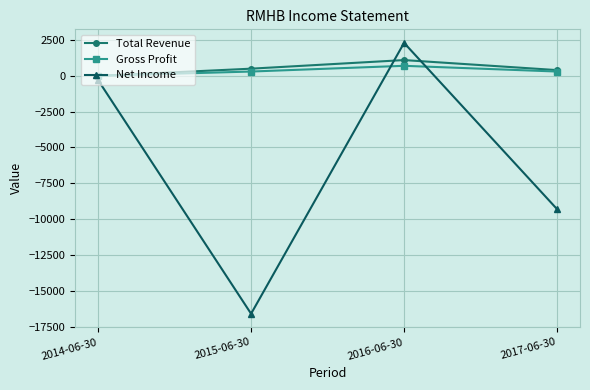

What is the minimum value for Net Income?

-16600